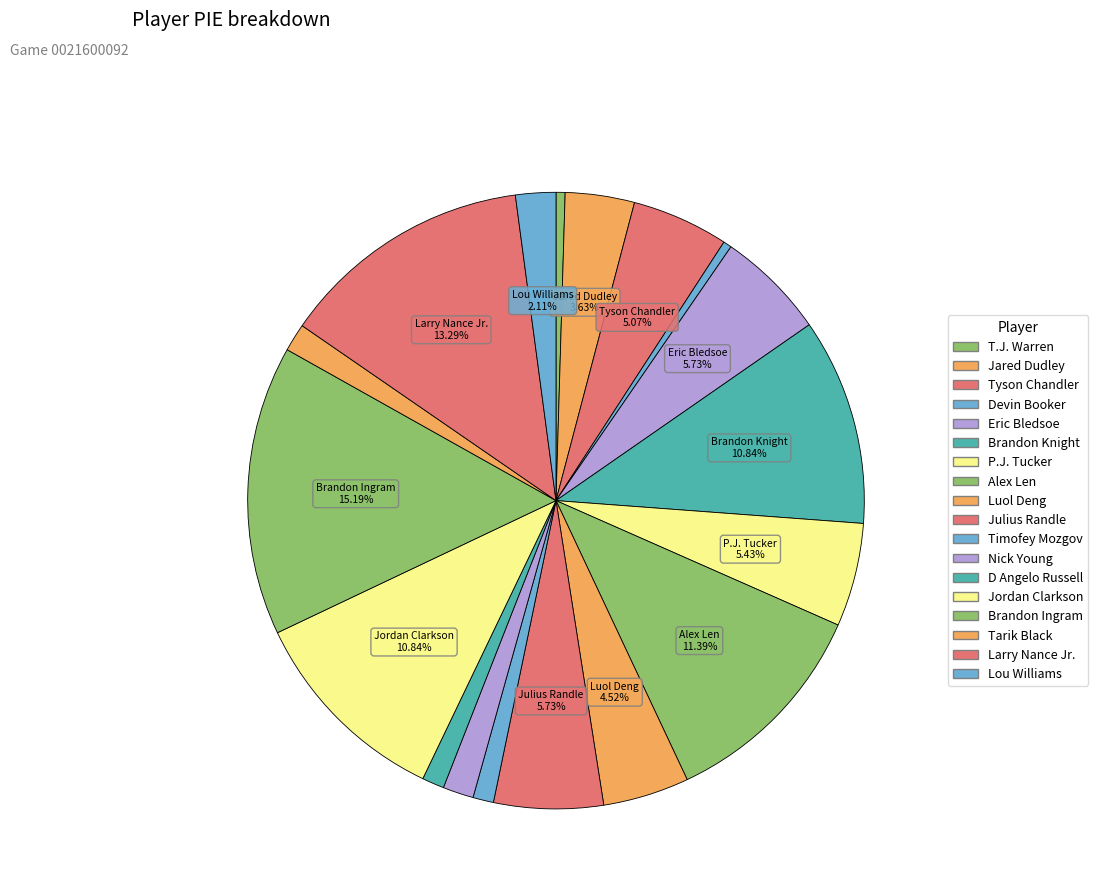

Count the number of slices in the pie.

18